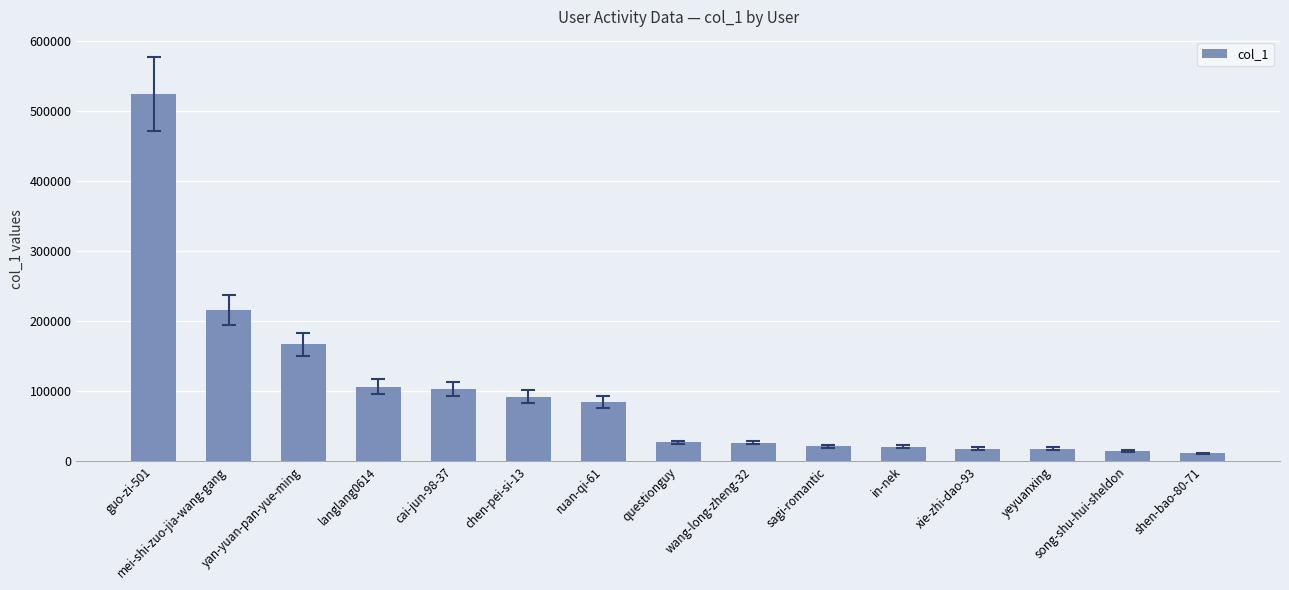

What is the label of the 8th bar from the right?

questionguy